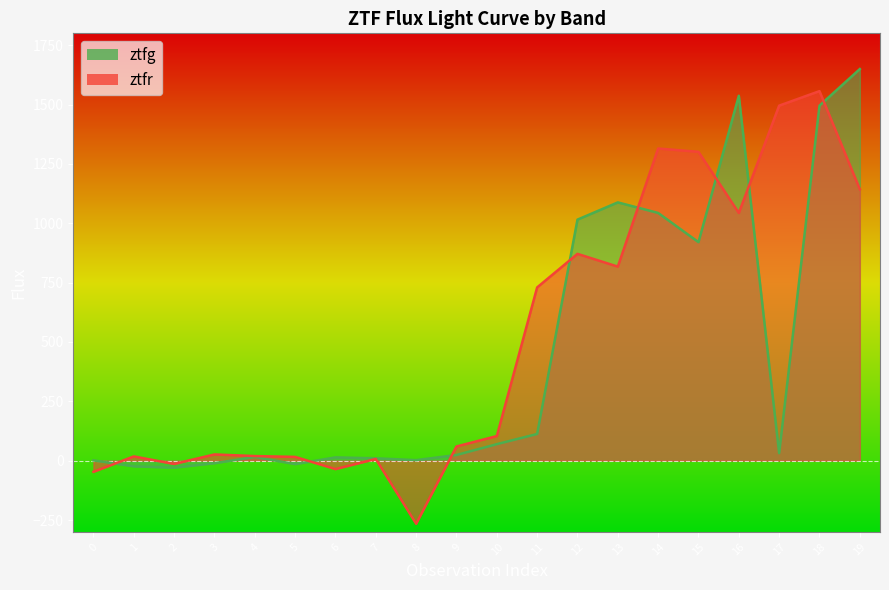

The value of ztfg at 8 is 1.4. True or false?

False